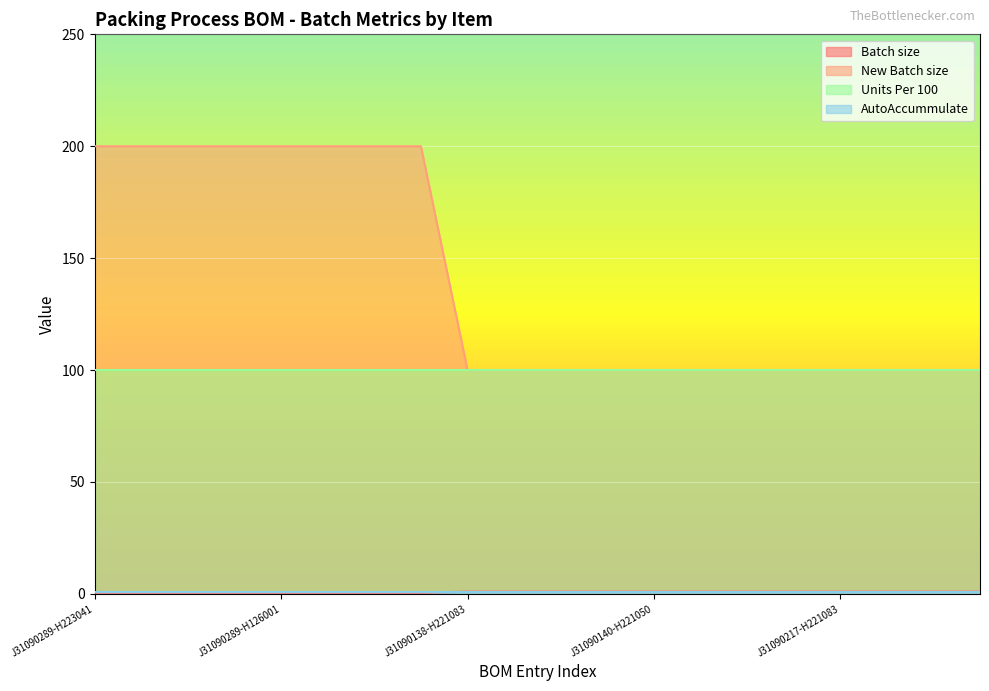

True or false: Batch size has more than 1 points higher than both neighbors.

False